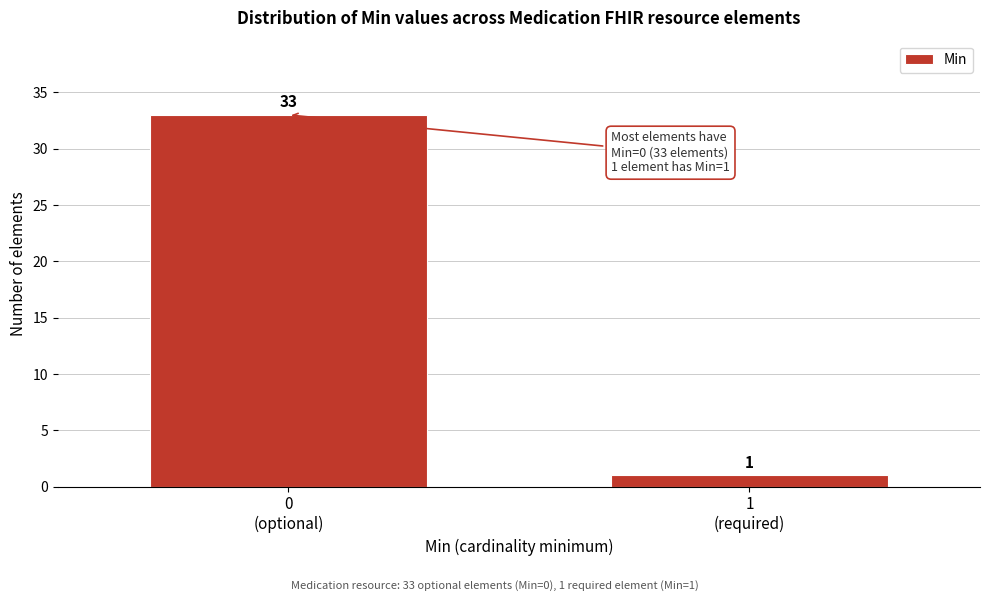

Reading right to left, extract all data points from this chart.

1	33